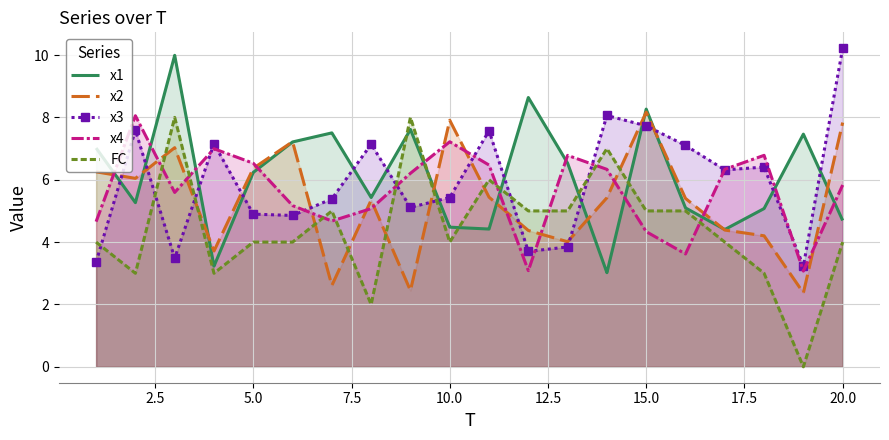

How many lines are shown in the chart?

5